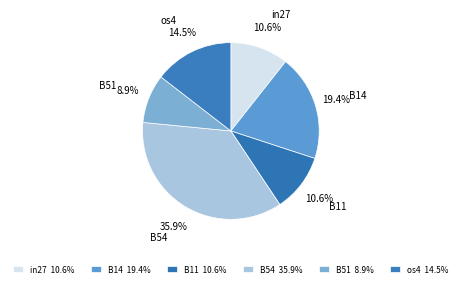

To the nearest percent, what is the difference between the largest and smallest slice percentages?

27%